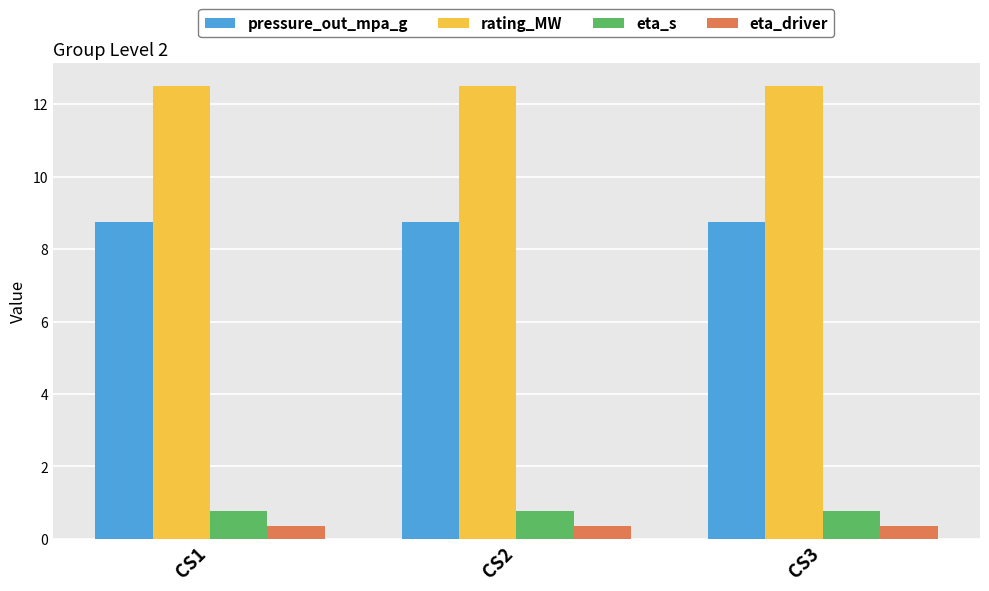

What value does the rating_MW series have at CS1?

12.5